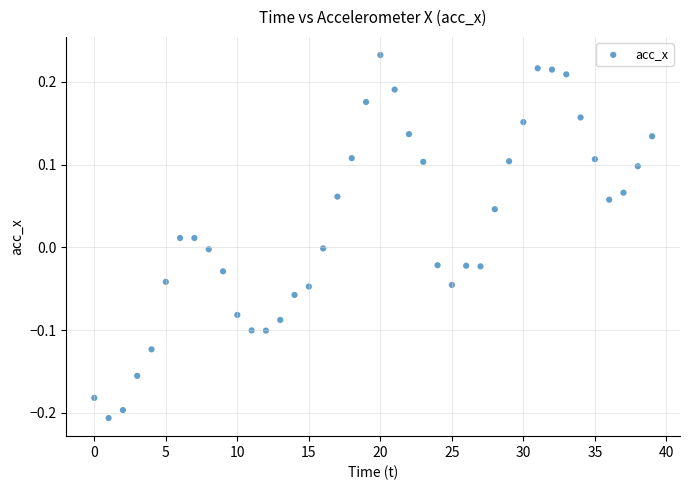

How many data points are displayed?

40